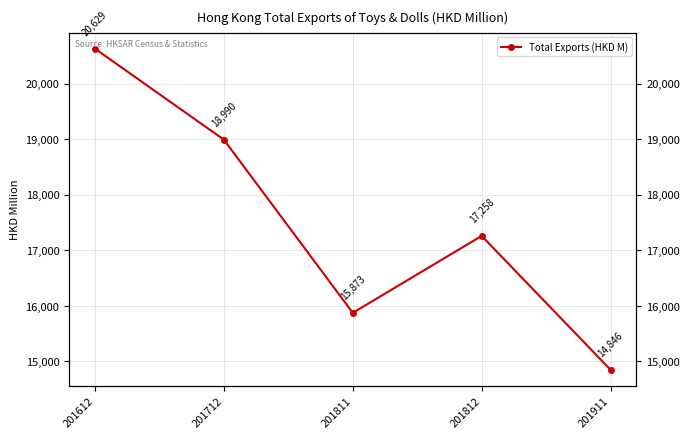

How many lines are shown in the chart?

1